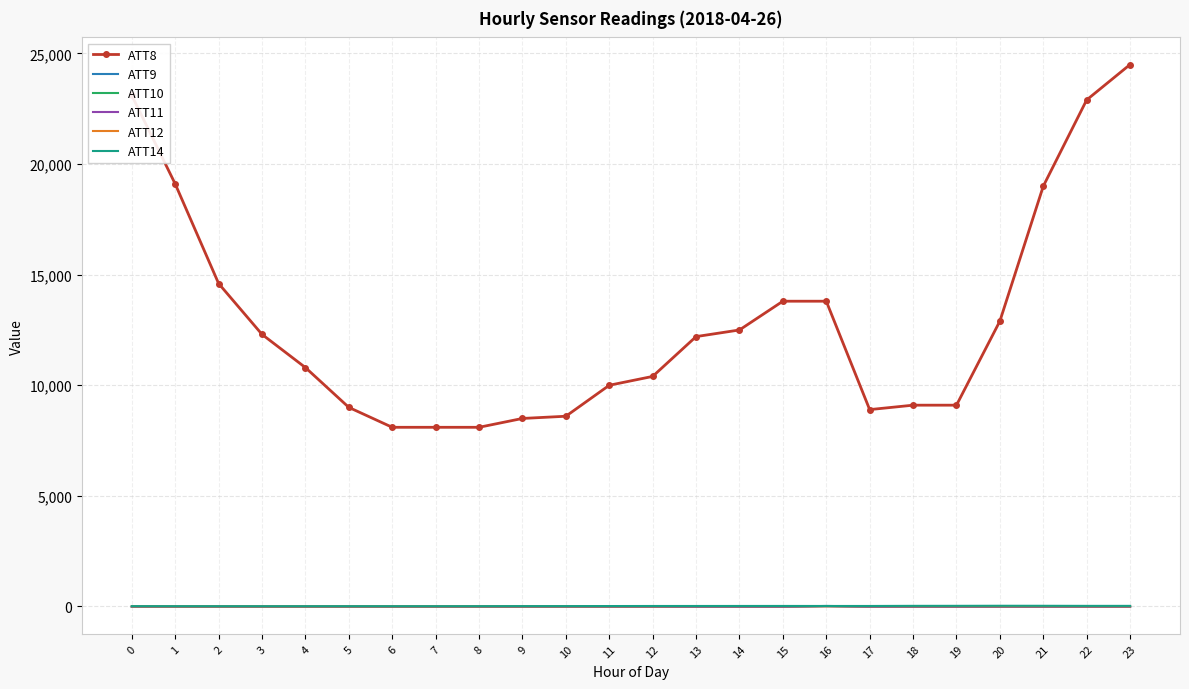

True or false: ATT9 and ATT8 cross at least once.

False